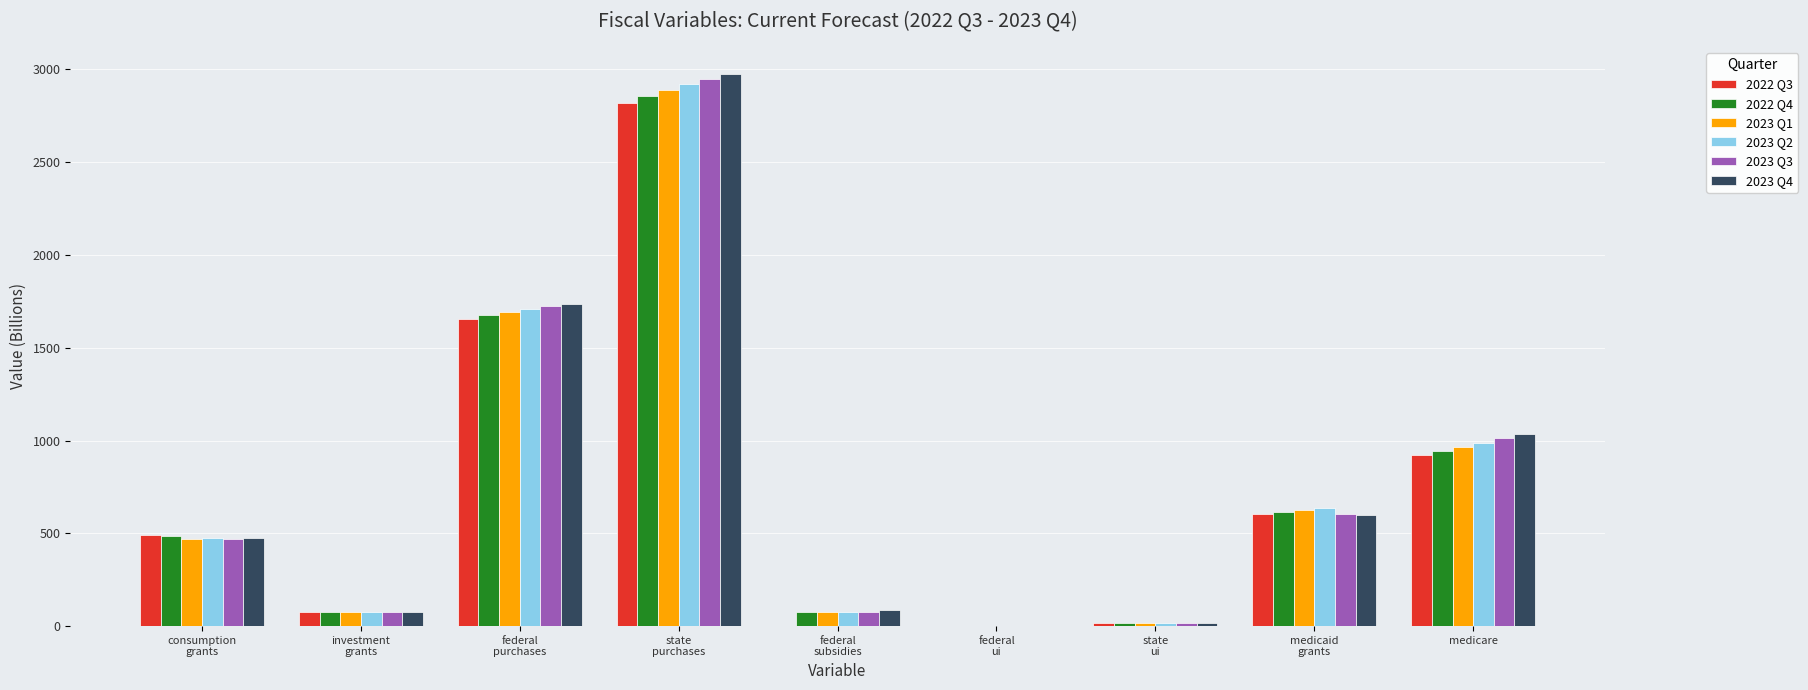

What is the total value across all series at medicare?

5868.1